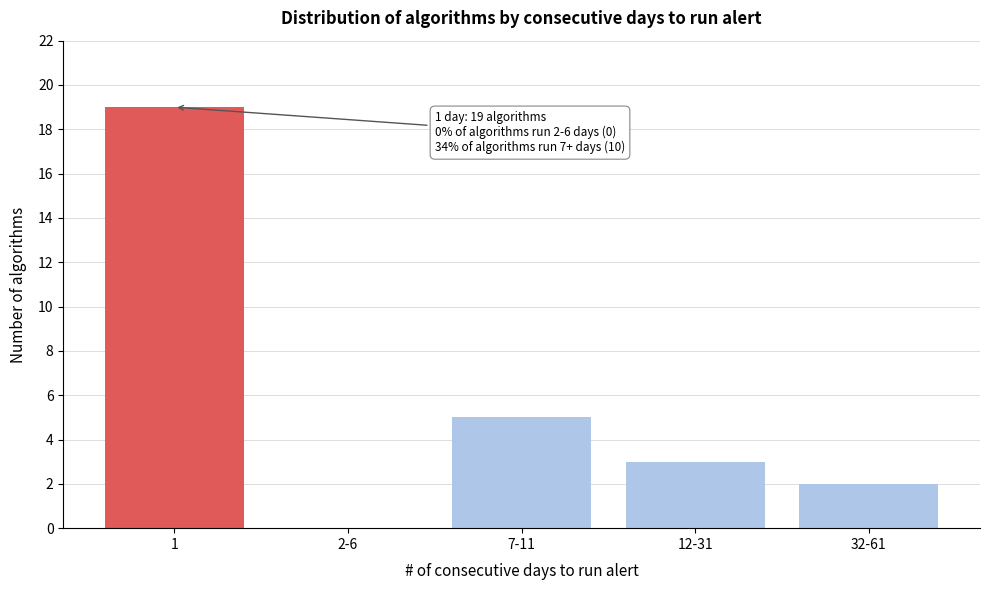

Reading left to right, what are all the values shown in this chart?

1=19	2-6=0	7-11=5	12-31=3	32-61=2